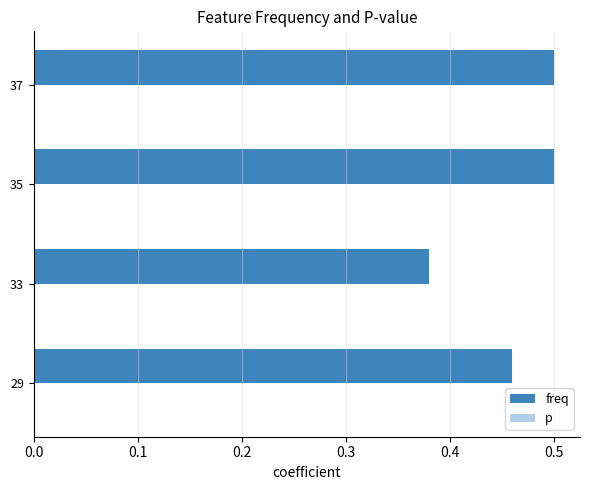

What is the sum of all values?

1.8